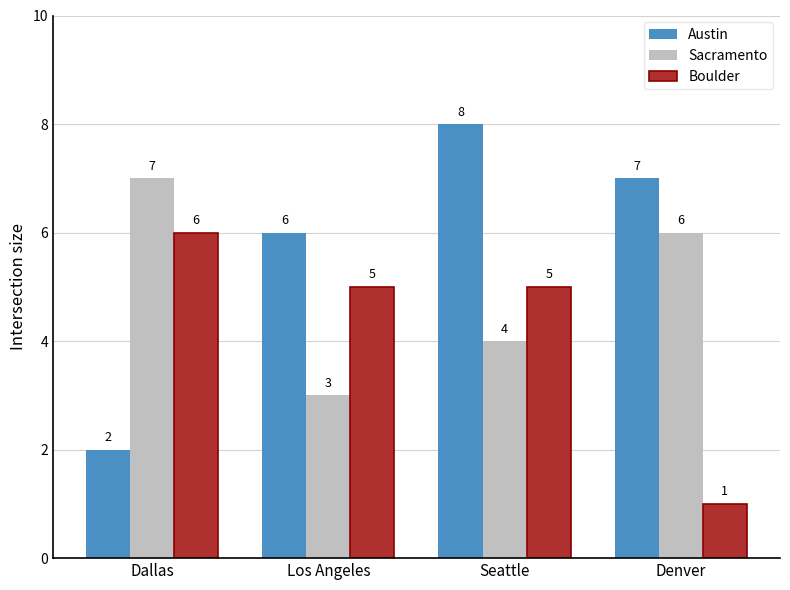

What is the label of the 4th bar from the right?

Dallas